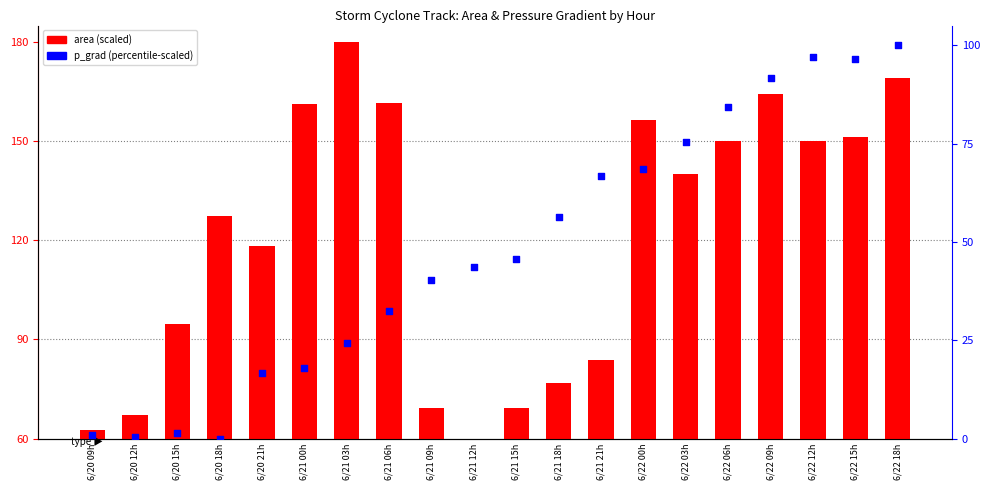

What is the total value across all series at 6/20 12h?

67.6